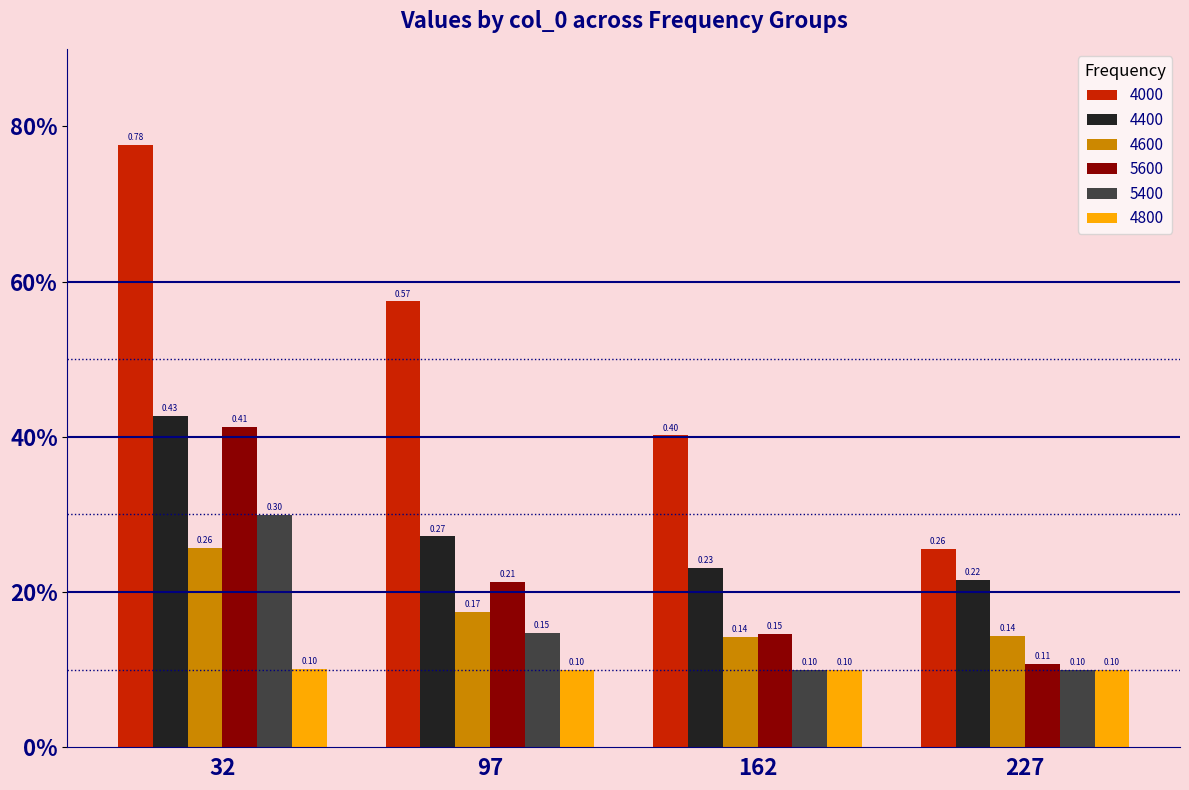

What is the value of the 4800 bar at the 1st from the left?

0.1